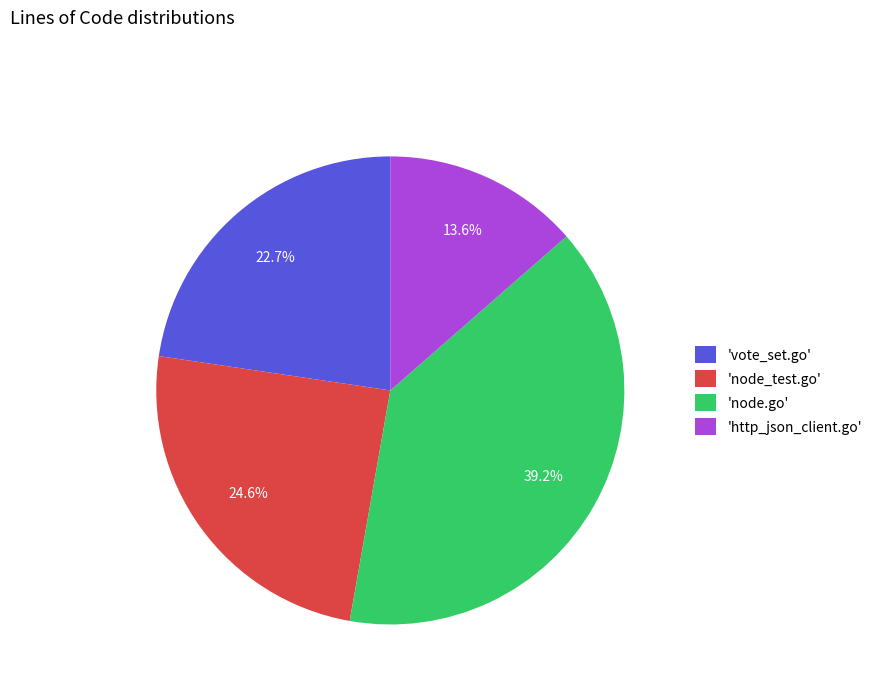

Combined, do 'node_test.go' and 'http_json_client.go' account for over 50%?

No